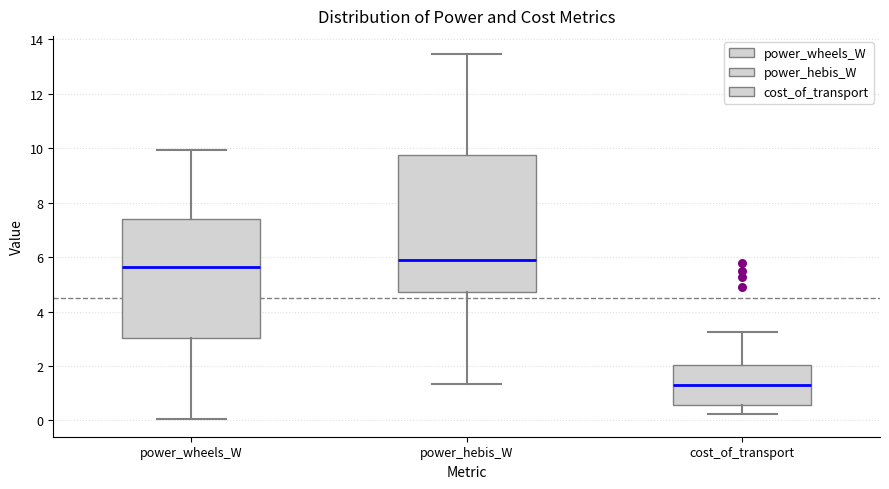

Comparing the boxes themselves (not the whiskers), which one is the tallest?

power_hebis_W